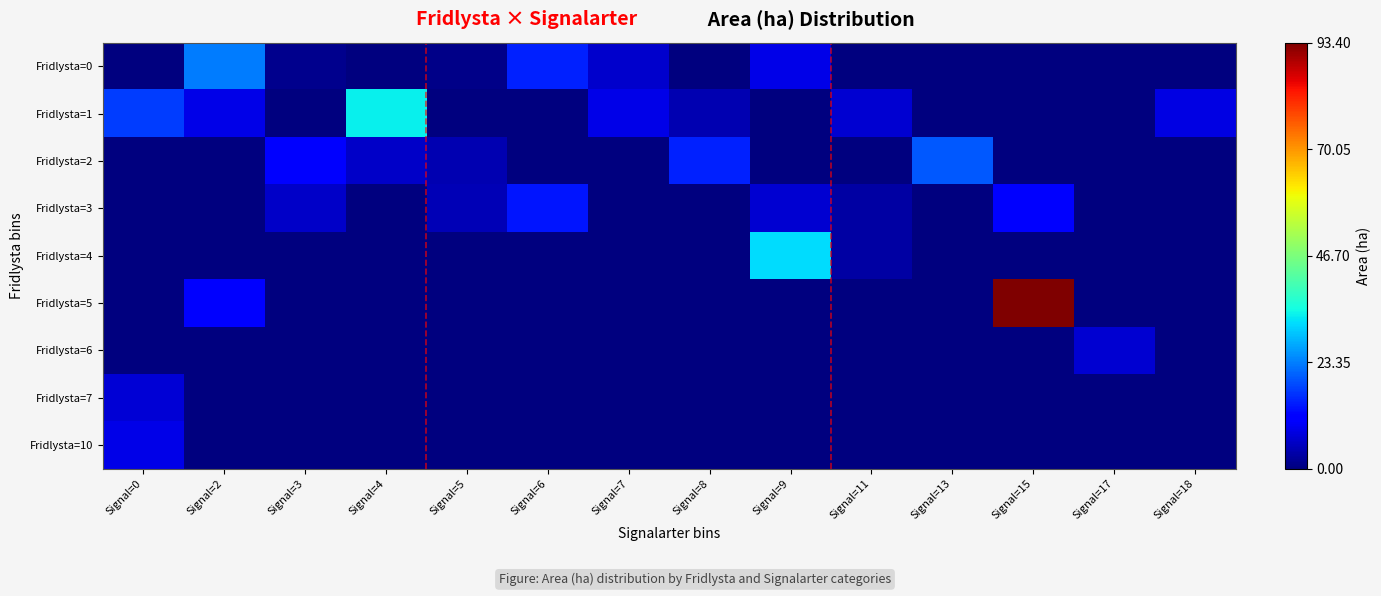

What is the greatest value displayed?

93.4